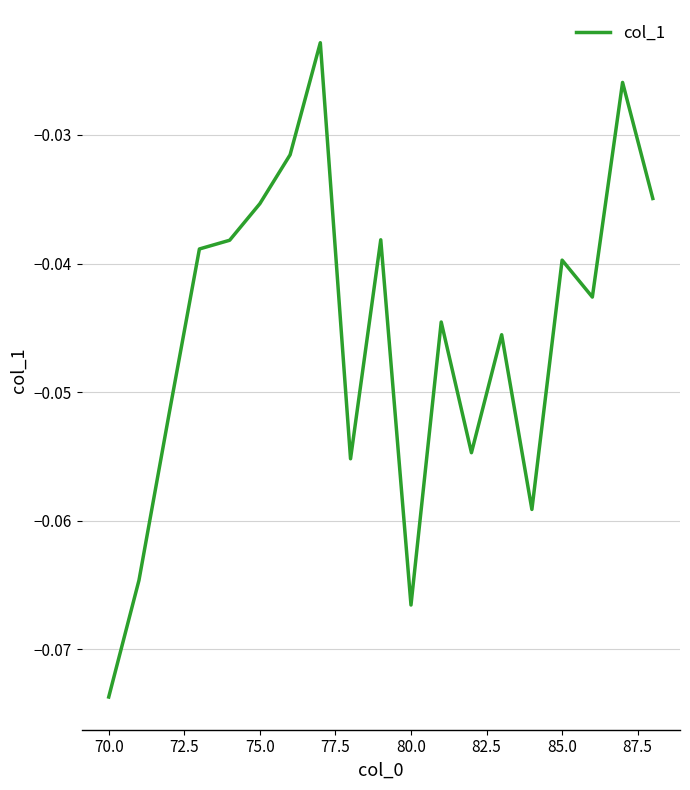

Does the chart have visible grid lines?

Yes